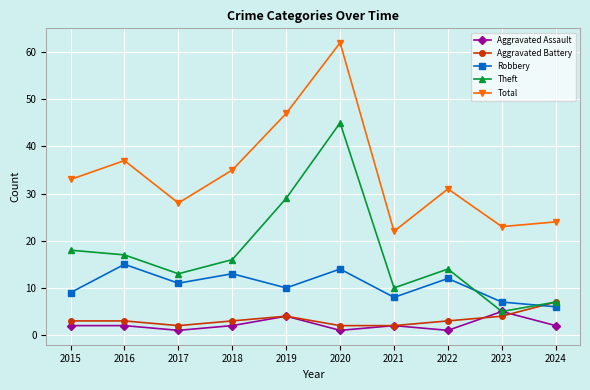

At which category does Total reach its first local valley?

2017